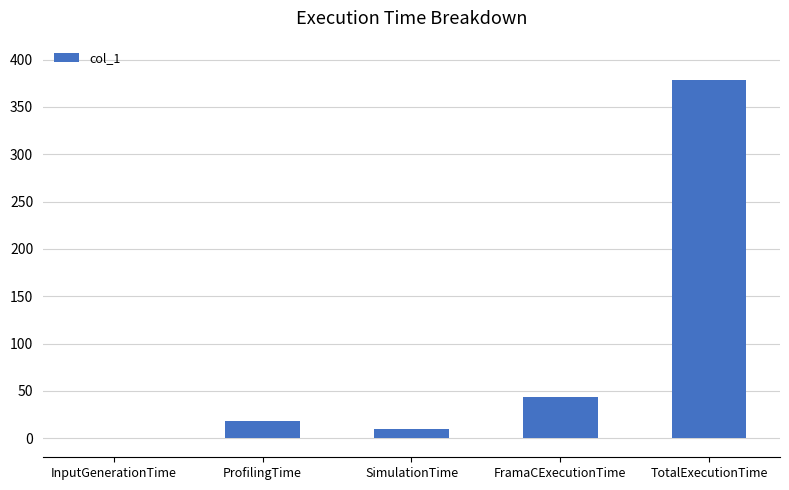

Between TotalExecutionTime and InputGenerationTime, which is larger?

TotalExecutionTime